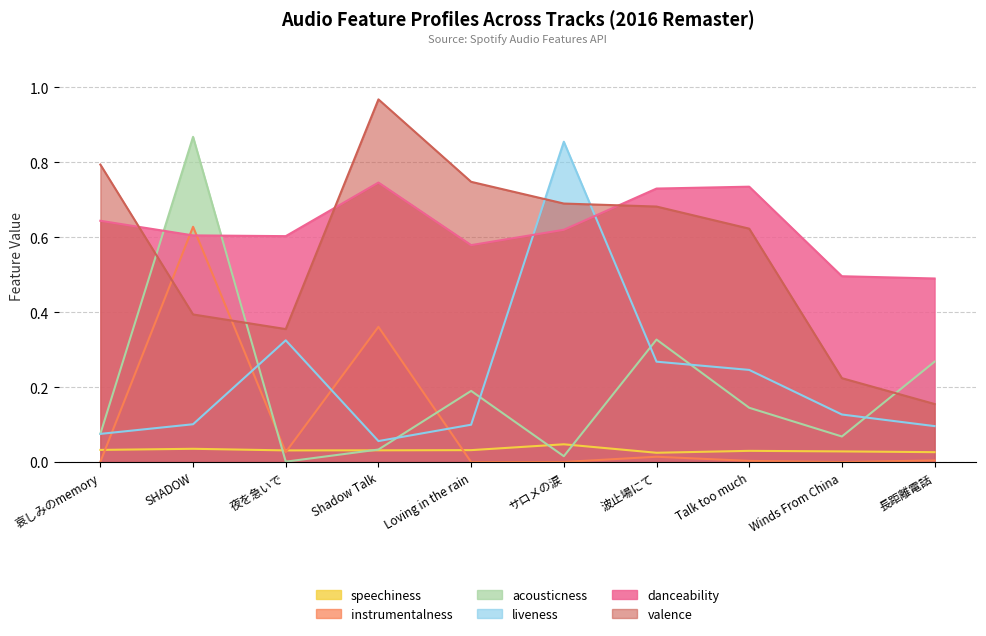

Reading left to right, list all the values displayed in this chart.

danceability: 0.6	0.6	0.6	0.7	0.6	0.6	0.7	0.7	0.5	0.5
speechiness: 0.0	0.0	0.0	0.0	0.0	0.0	0.0	0.0	0.0	0.0
acousticness: 0.1	0.9	0.0	0.0	0.2	0.0	0.3	0.1	0.1	0.3
instrumentalness: 0.0	0.6	0.0	0.4	0.0	0.0	0.0	0.0	0.0	0.0
liveness: 0.1	0.1	0.3	0.1	0.1	0.9	0.3	0.2	0.1	0.1
valence: 0.8	0.4	0.4	1.0	0.7	0.7	0.7	0.6	0.2	0.2